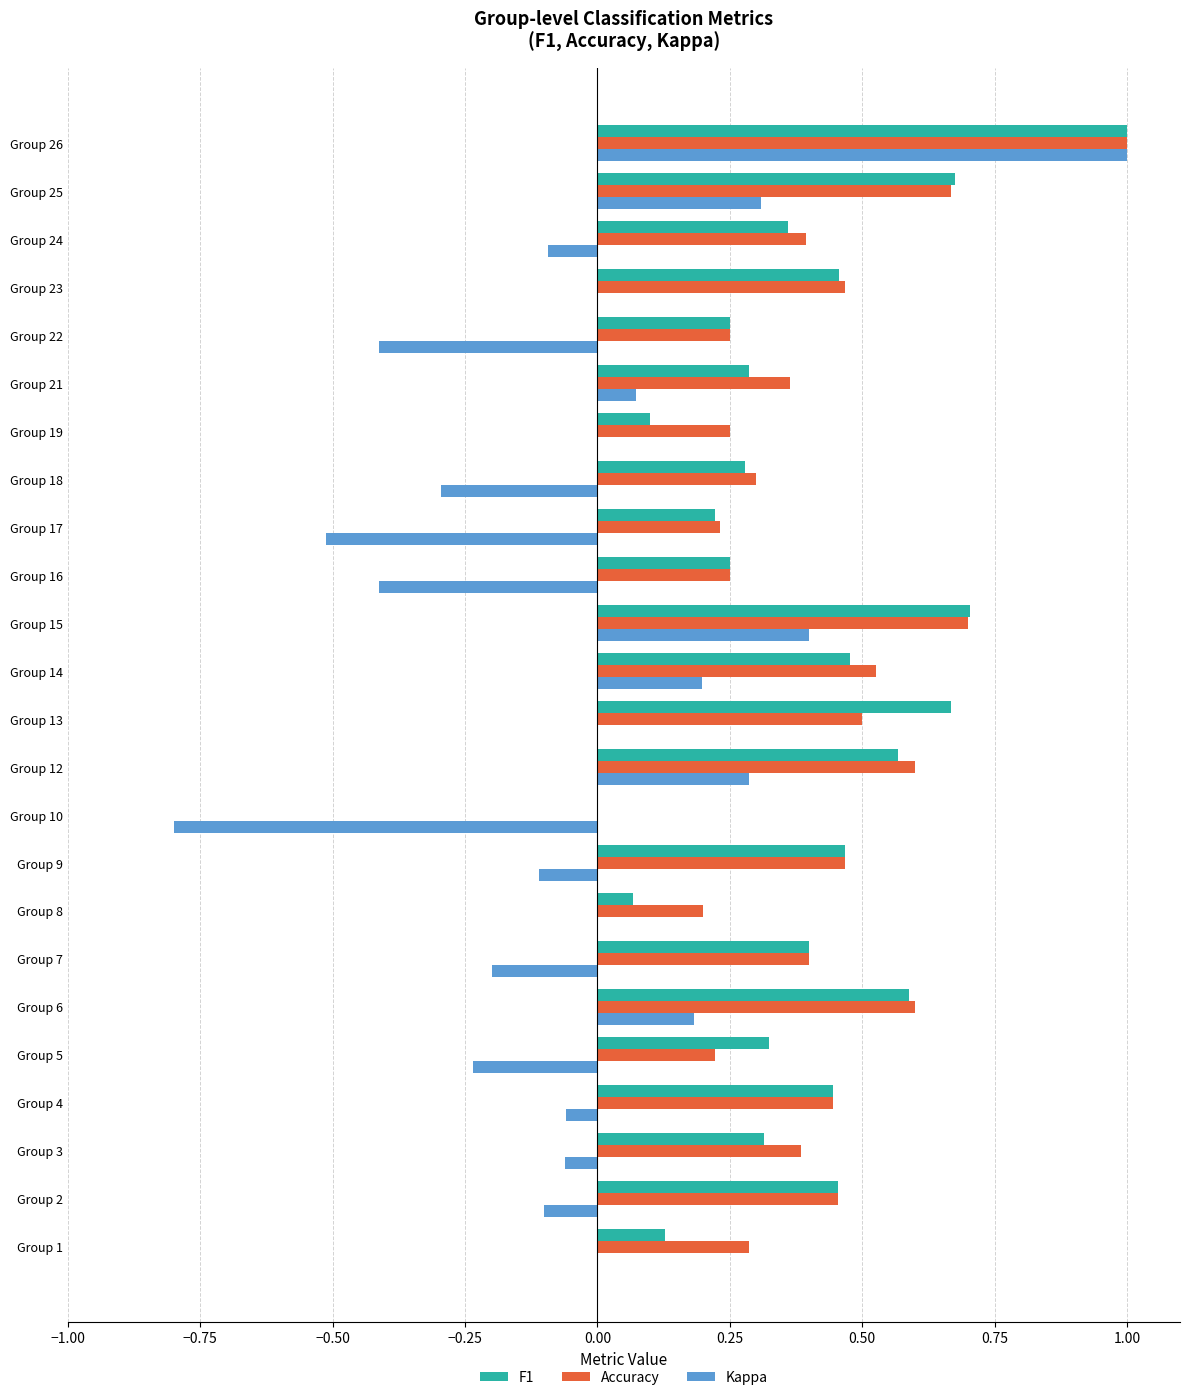

At which category does the chart reach its peak across all series?

Group 26